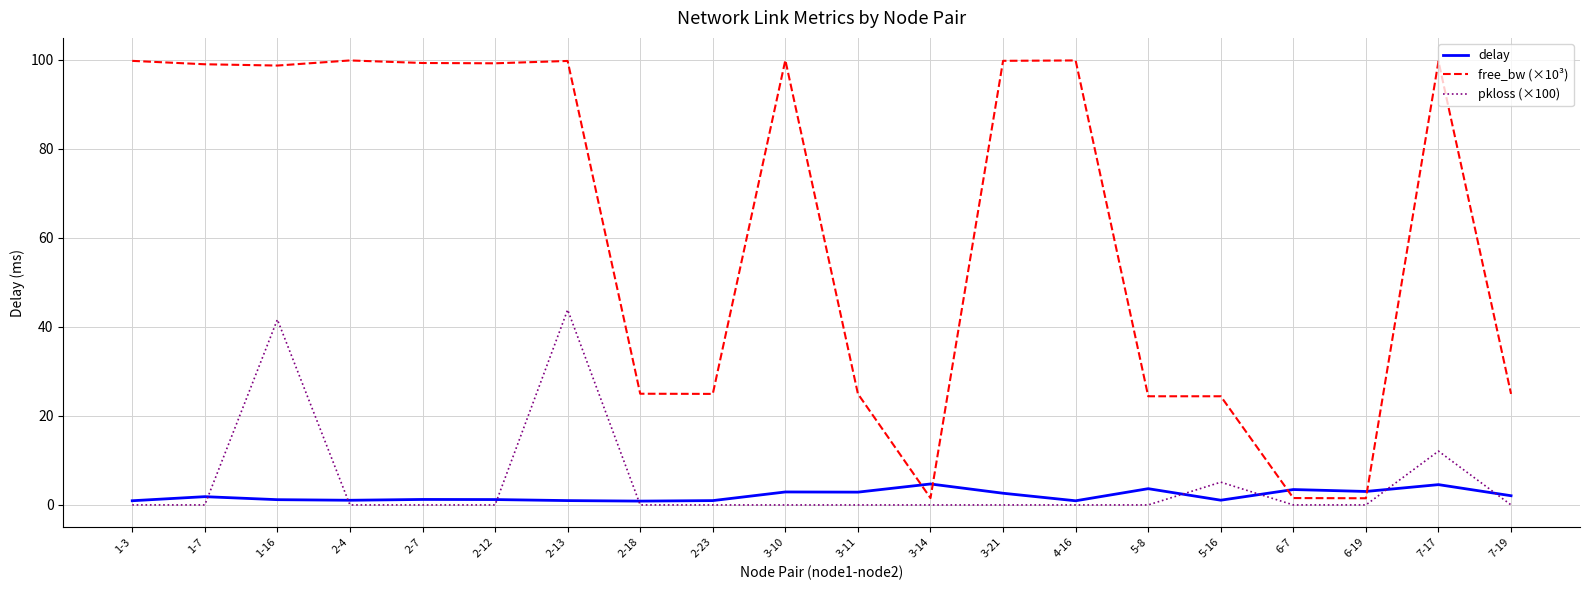

List the series in order of their peak value, lowest first.

delay, pkloss (×100), free_bw (×10³)